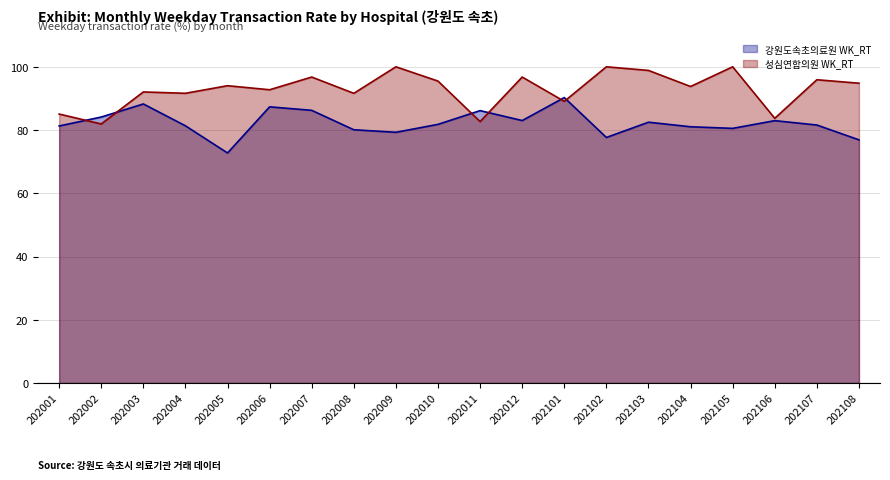

After their last crossing, which series has the higher values: 강원도속초의료원 WK_RT or 성심연합의원 WK_RT?

성심연합의원 WK_RT